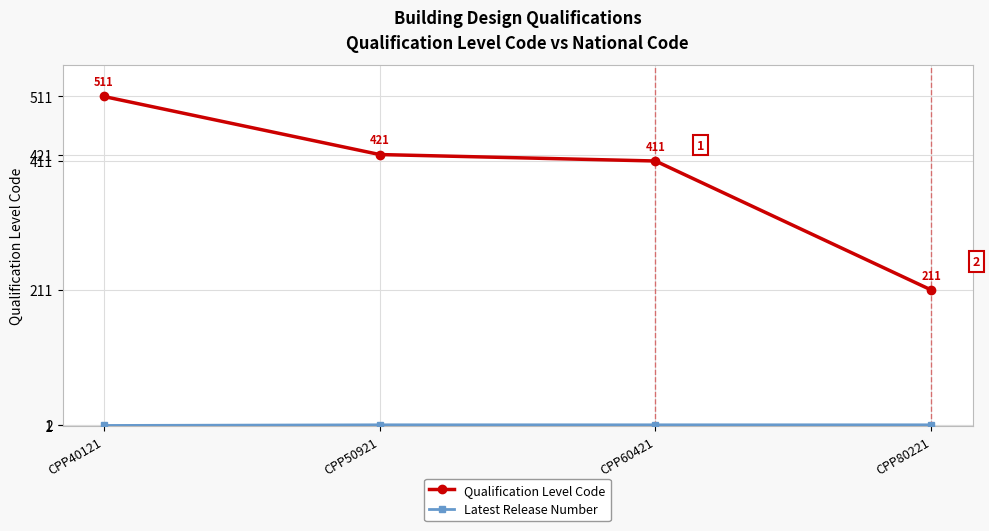

The value of Qualification Level Code at CPP40121 is 511. True or false?

True